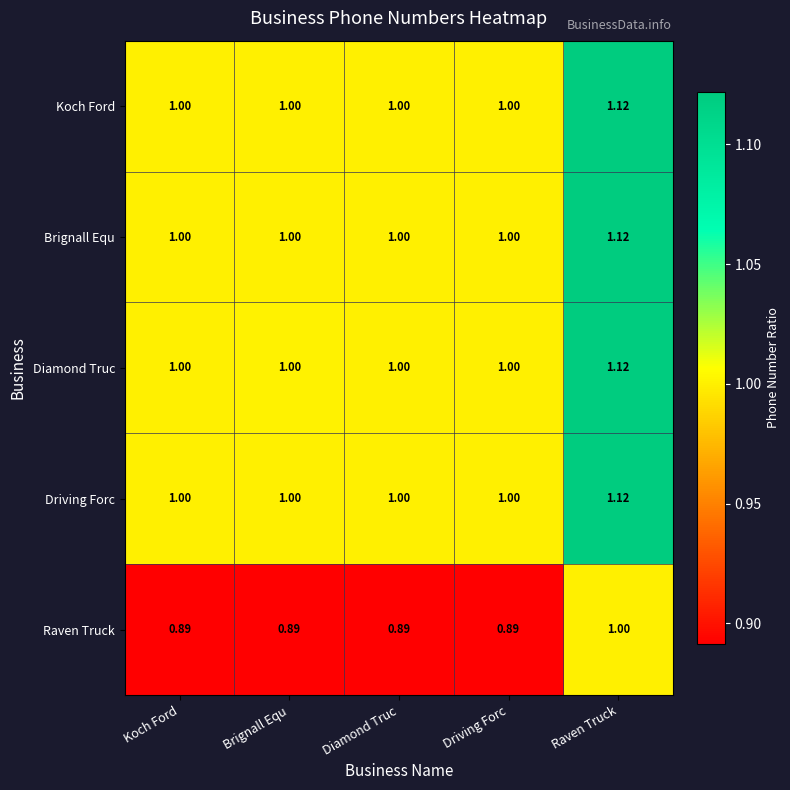

Count the number of categories in the chart.

5